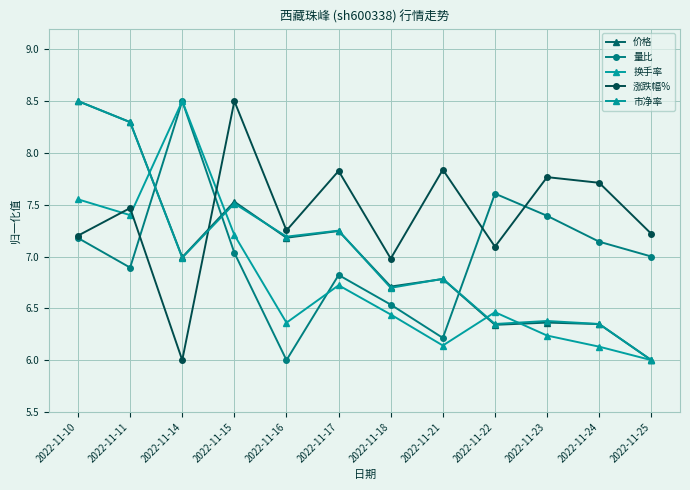

What is the average value of the 涨跌幅% series?

7.4